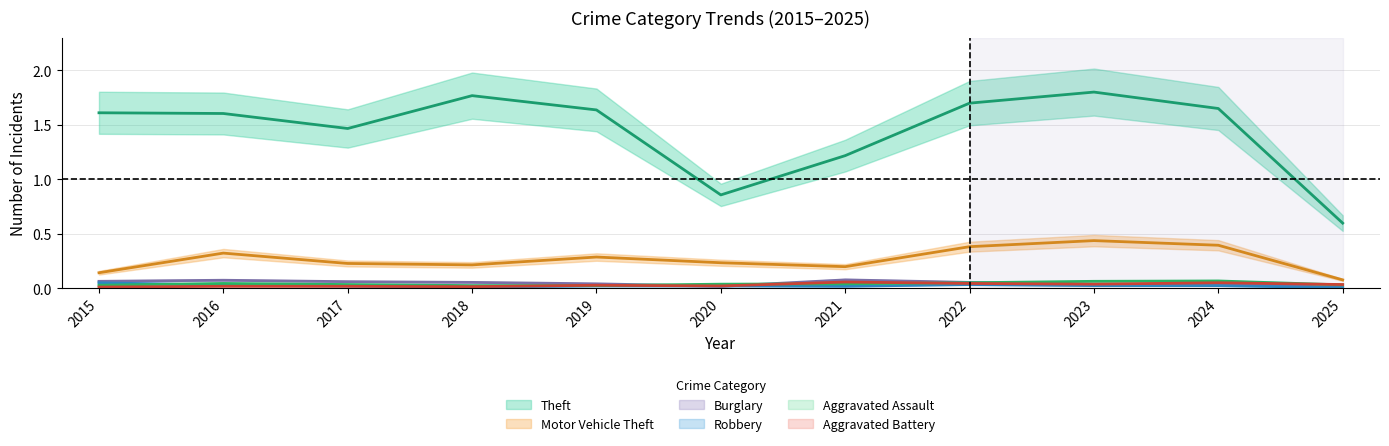

What is the sum of the Aggravated Battery values at 2017 and 2024?

0.1